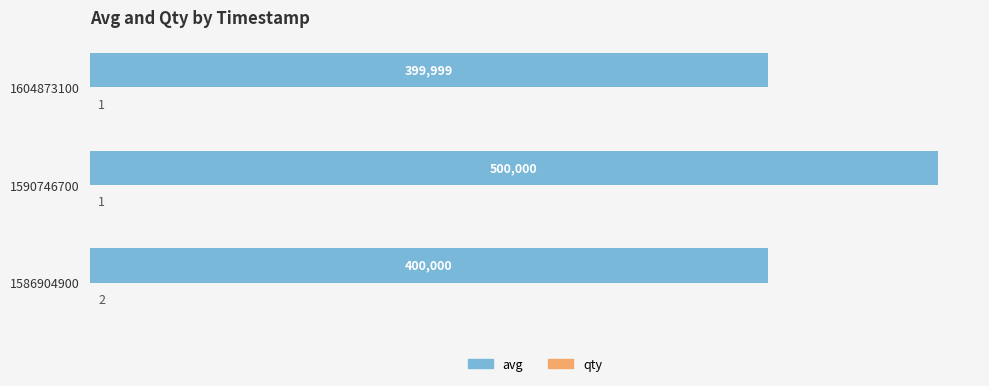

Read the avg value at 1586904900, to the nearest 100.

400000